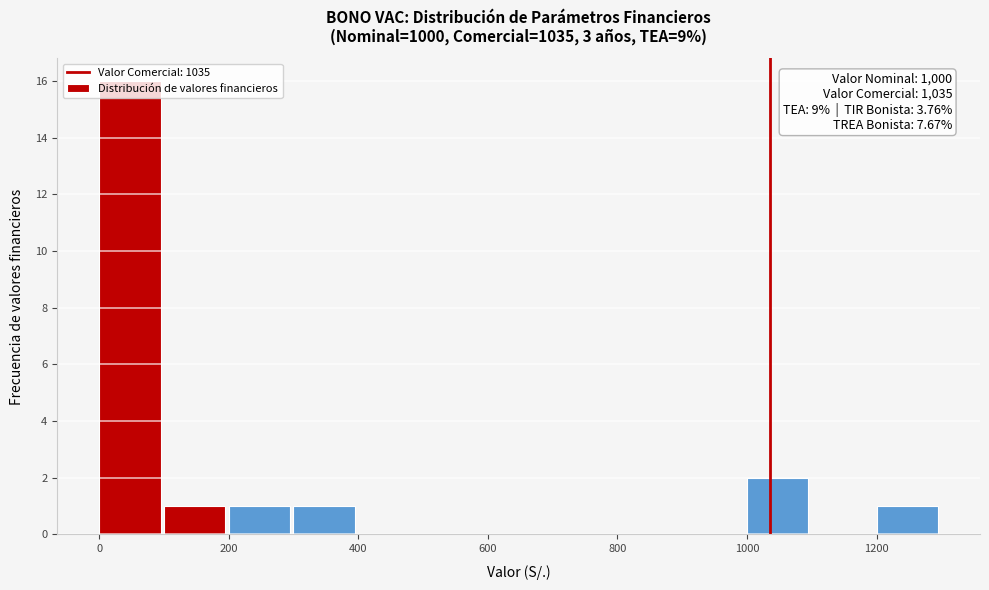

Over which range of the x-axis is the bar tallest?

0 to 100